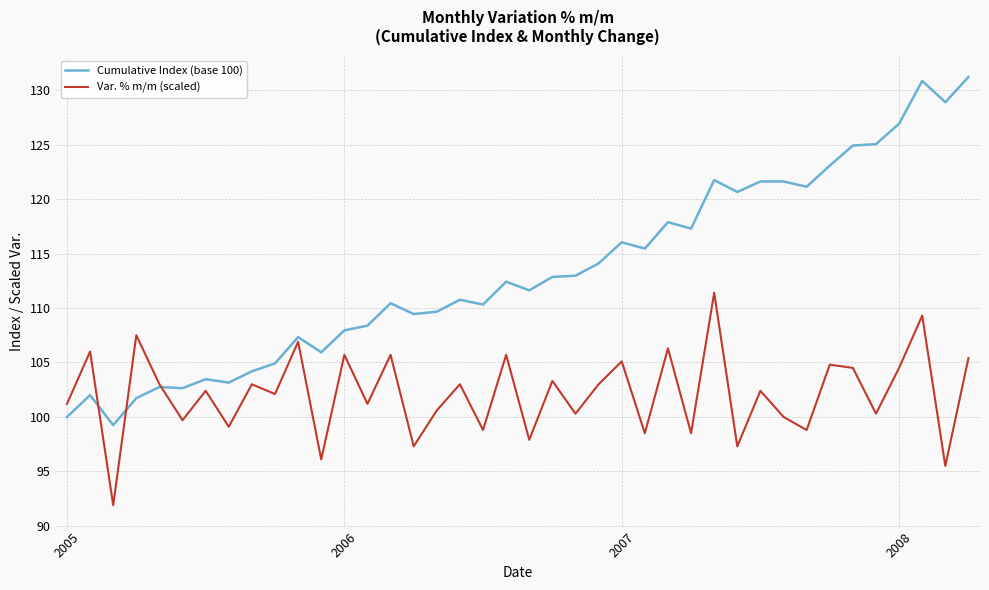

What is the maximum value for Cumulative Index (base 100)?

131.2